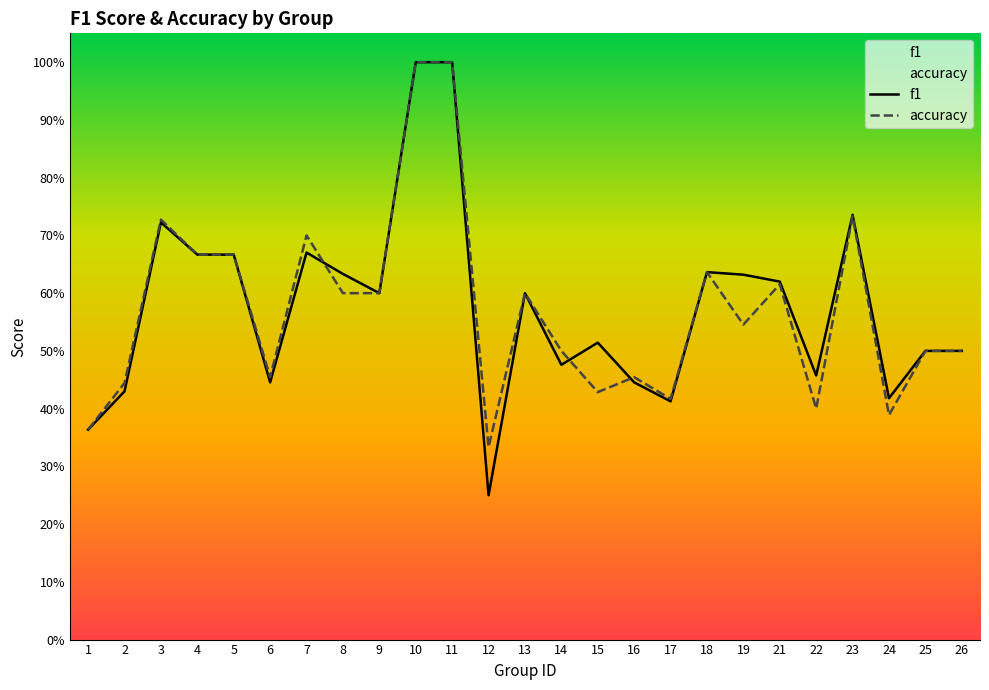

What is the sum of all accuracy values?

14.3